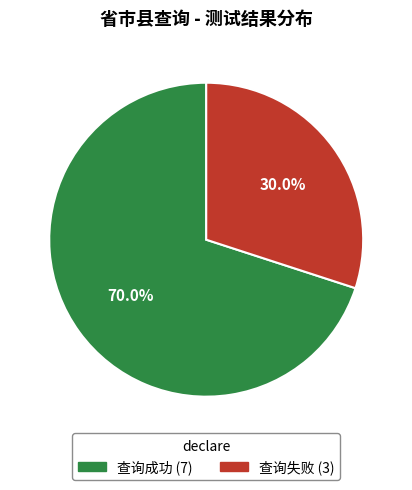

What is the total percentage of 查询成功 and 查询失败?

100.0%